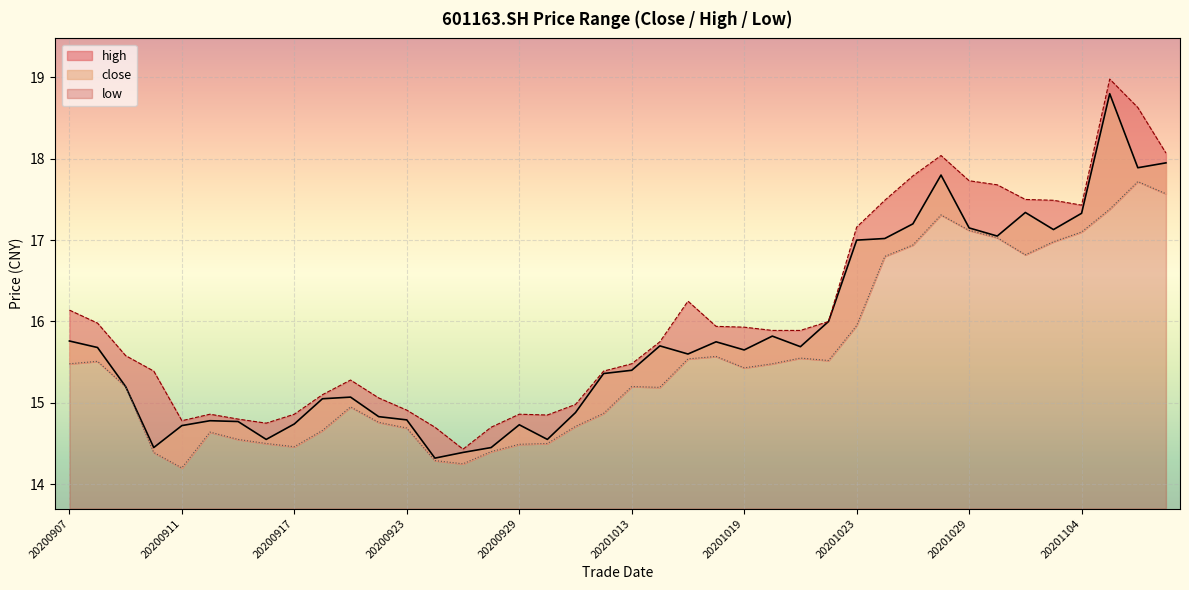

At which category is the sum across all series the highest?

20201105